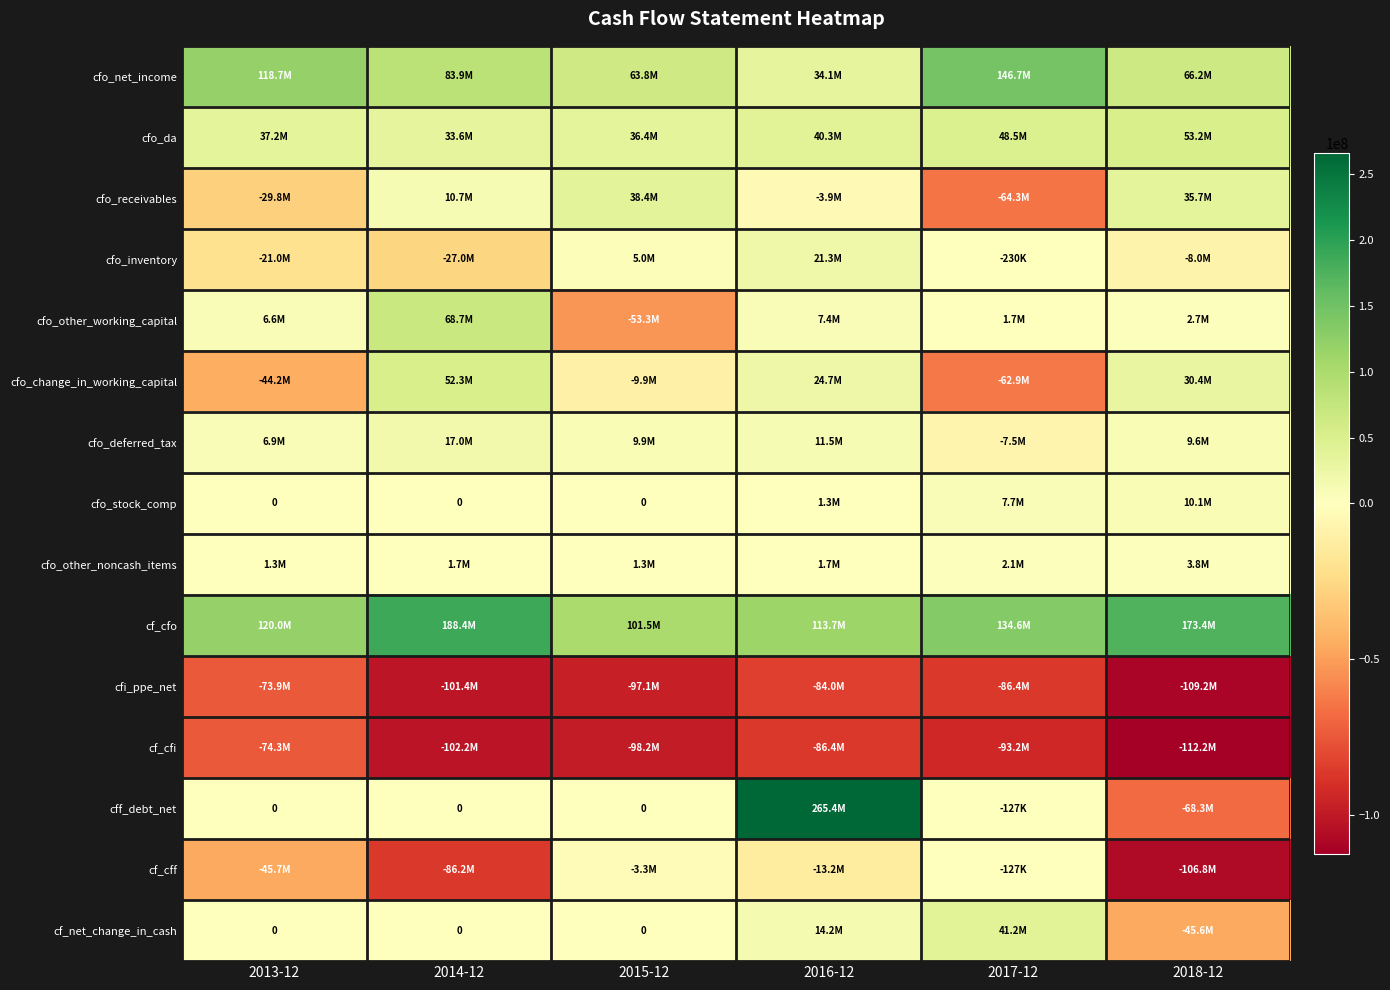

Is the value of cfo_inventory at 2018-12 greater than the value of cfo_other_working_capital at 2014-12?

No